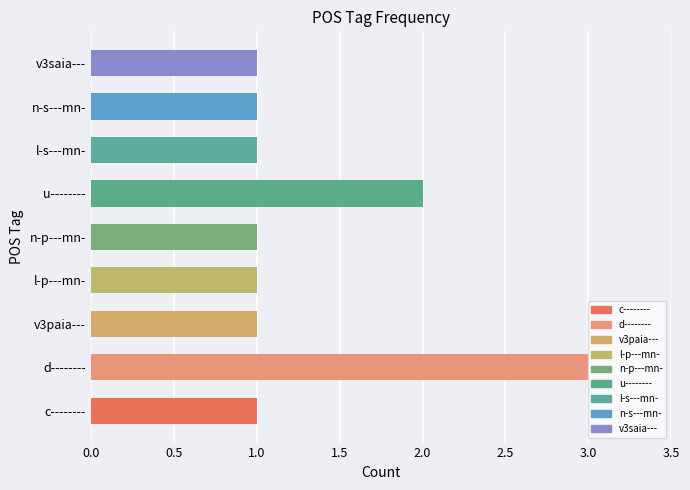

At which category does the chart reach its peak across all series?

d--------